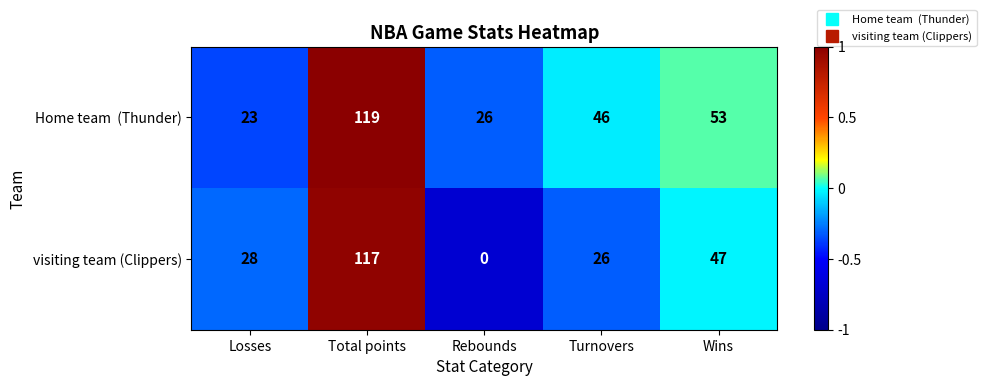

List the labels in order of visiting team (Clippers) value, largest first.

Total points, Wins, Losses, Turnovers, Rebounds